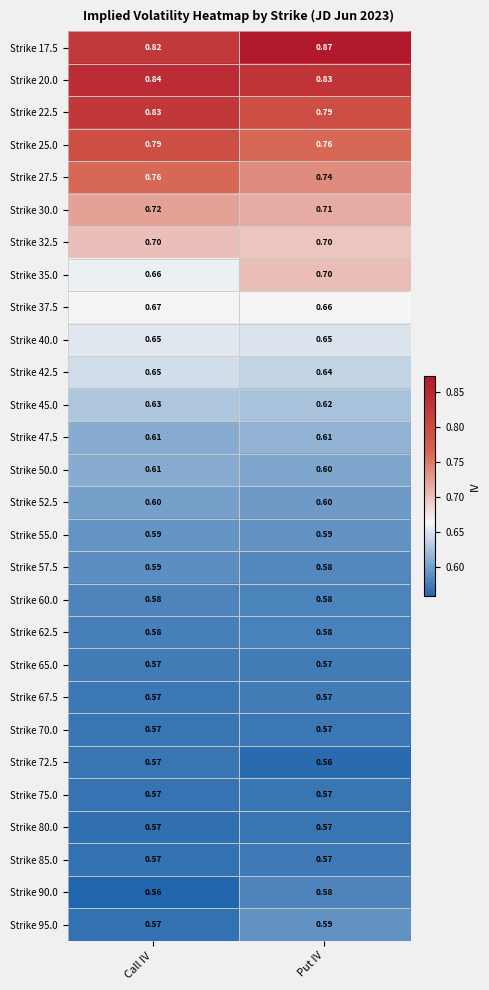

At which category is the sum across all series the highest?

Call IV